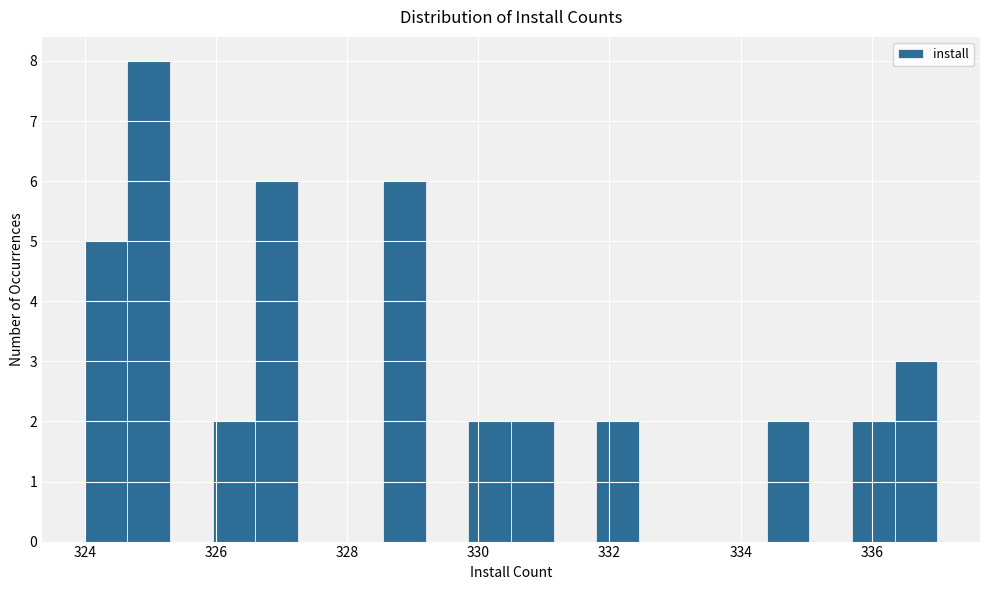

Read against the x-axis, roughly where is the centre of the tallest bar?

325.0